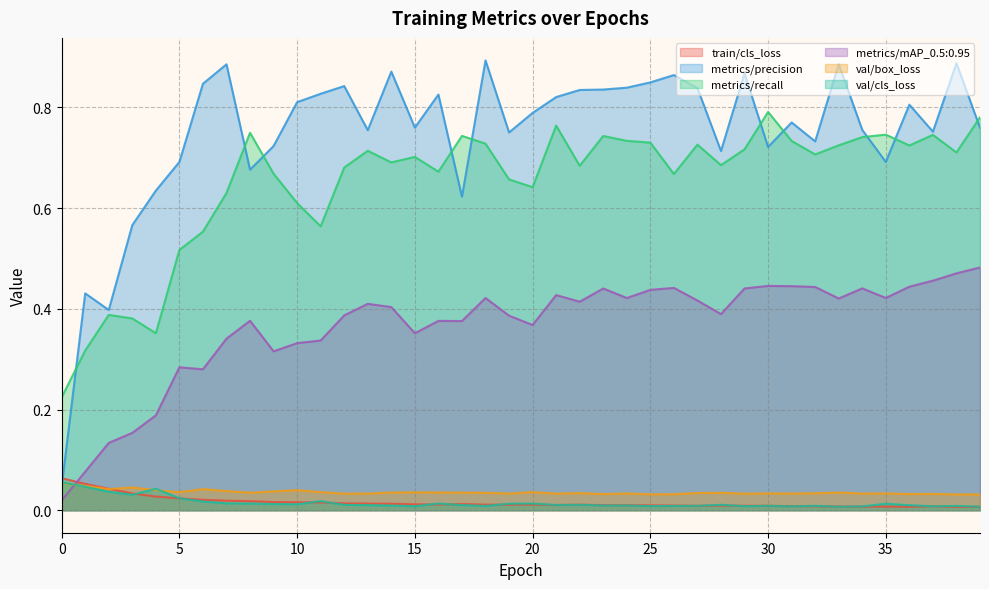

At 0, list the series in order from largest to smallest.

metrics/recall, train/cls_loss, val/cls_loss, val/box_loss, metrics/precision, metrics/mAP_0.5:0.95